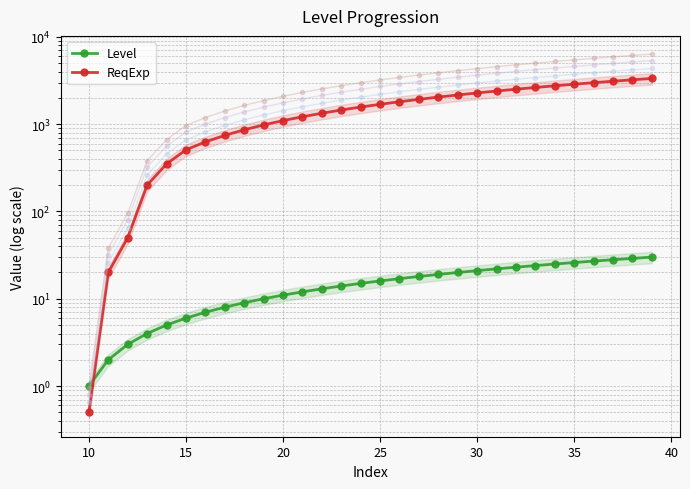

What is the average value of the Level series?

15.5